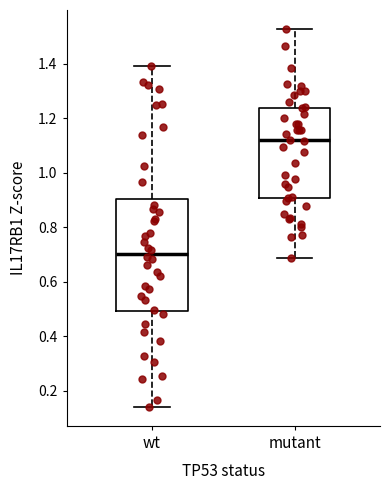

Comparing the boxes themselves (not the whiskers), which one is the tallest?

wt